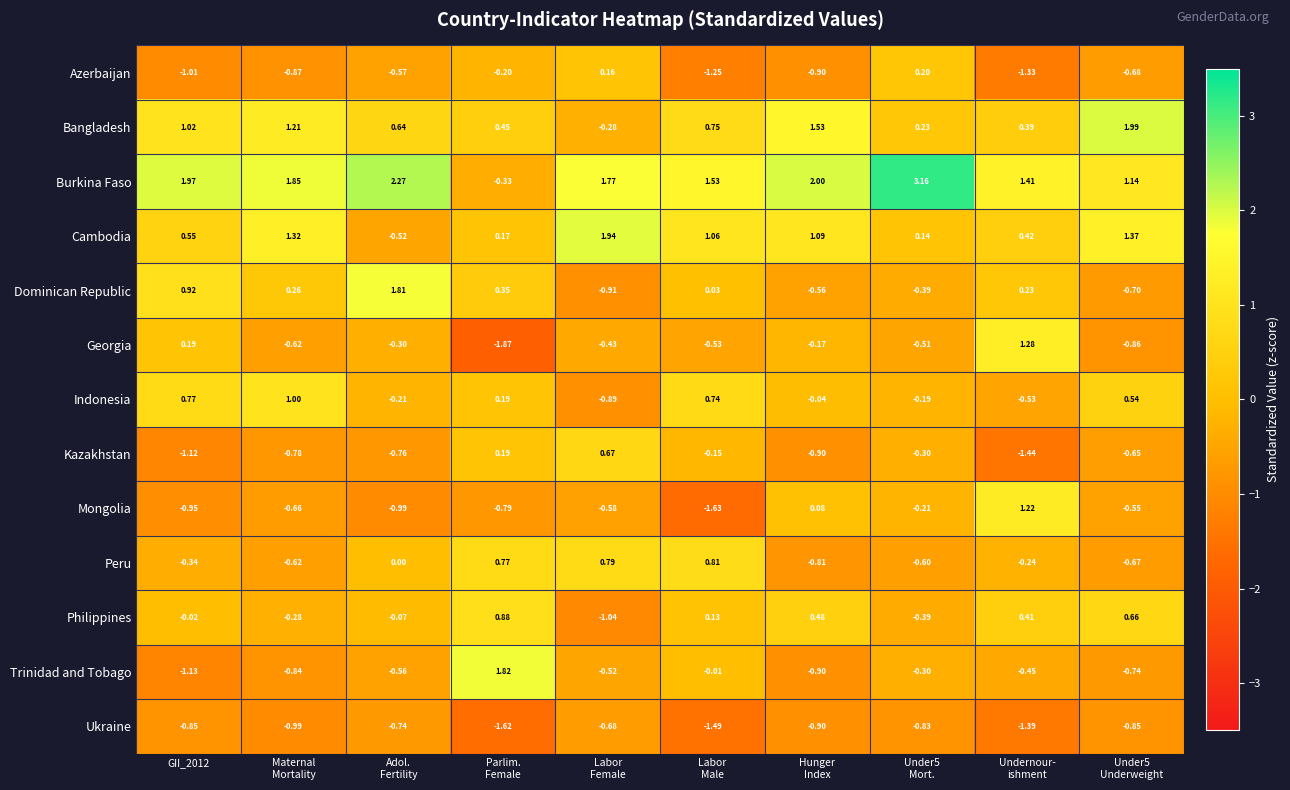

Which series has the largest total across all categories?

Burkina Faso